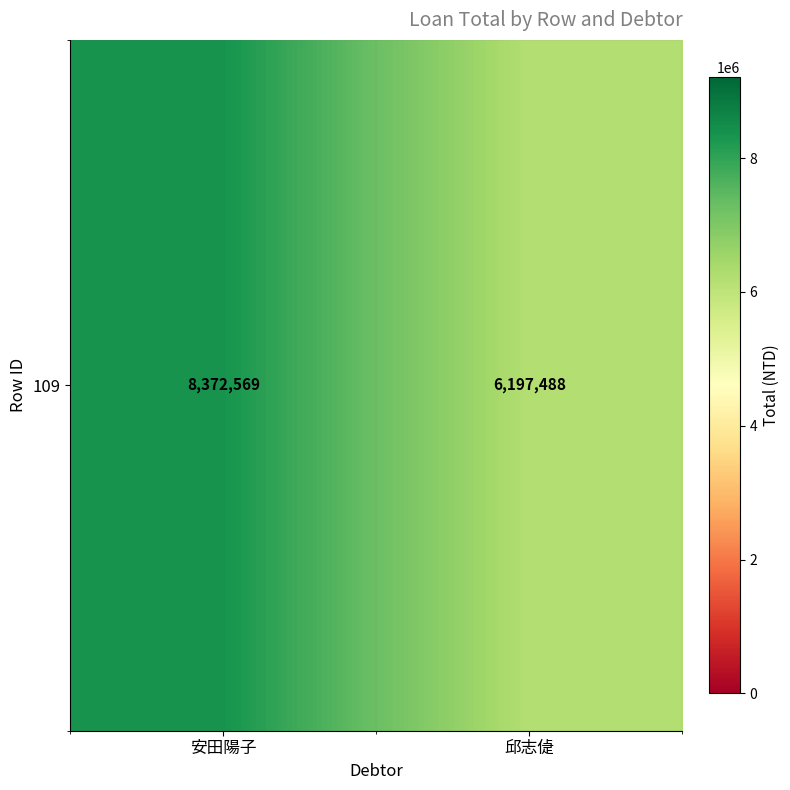

Reading left to right, transcribe all the data shown in this chart.

安田陽子=8372569	邱志偼=6197488